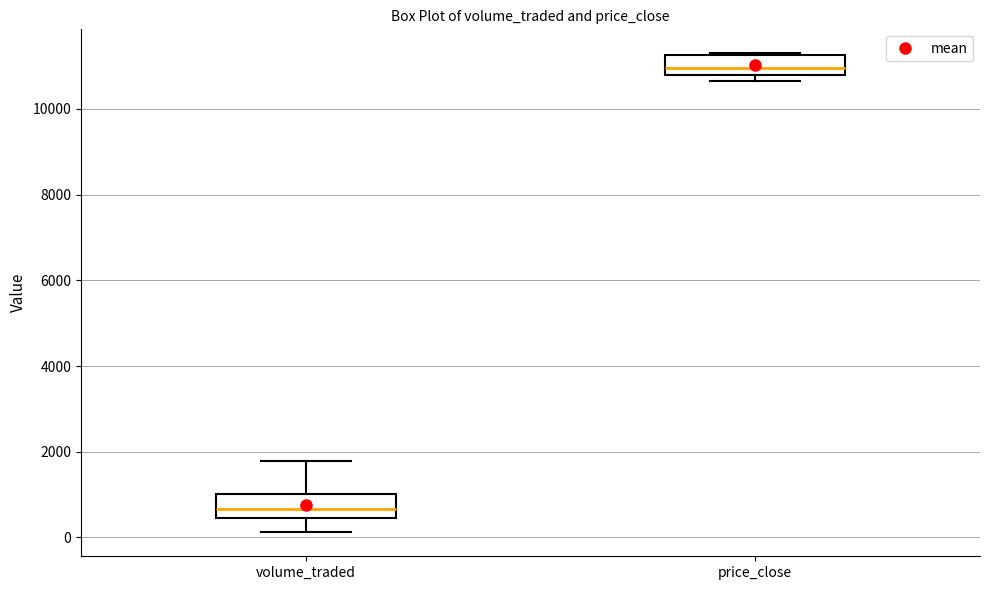

Reading left to right, transcribe this box plot: for each box, give where its median line is, the range the box spans, and where its two whiskers end, as read against the y-axis. The values are not printed on the chart, so give them approximately, as read against the axis.

volume_traded: median 600, box 400 to 1000, whiskers 200 to 1800
price_close: median 11000, box 10800 to 11200, whiskers 10600 to 11400